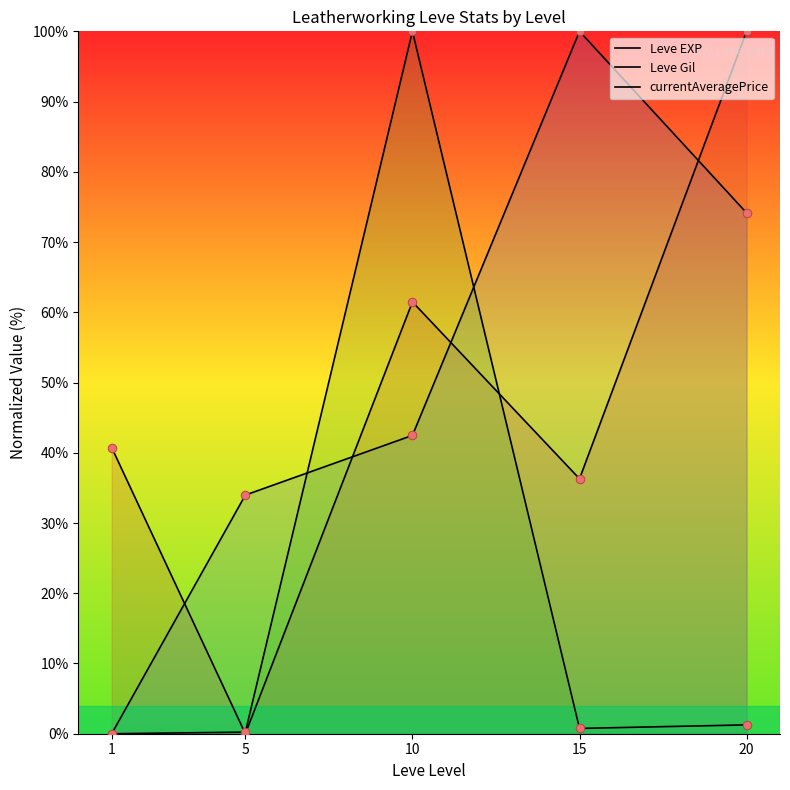

At which category is the sum across all series the highest?

10